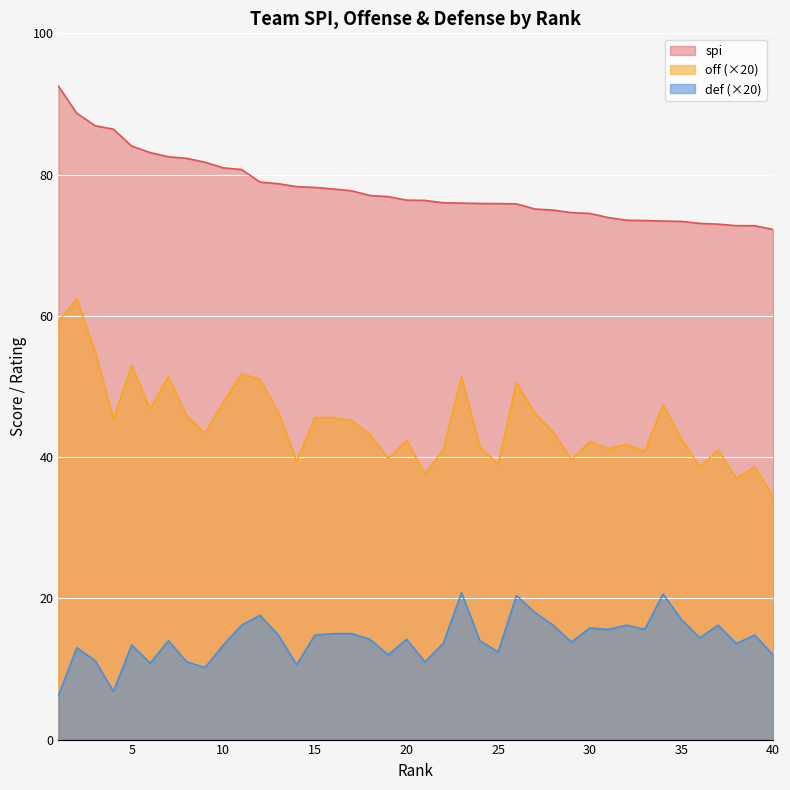

Which category has the lowest value in the off series?

40